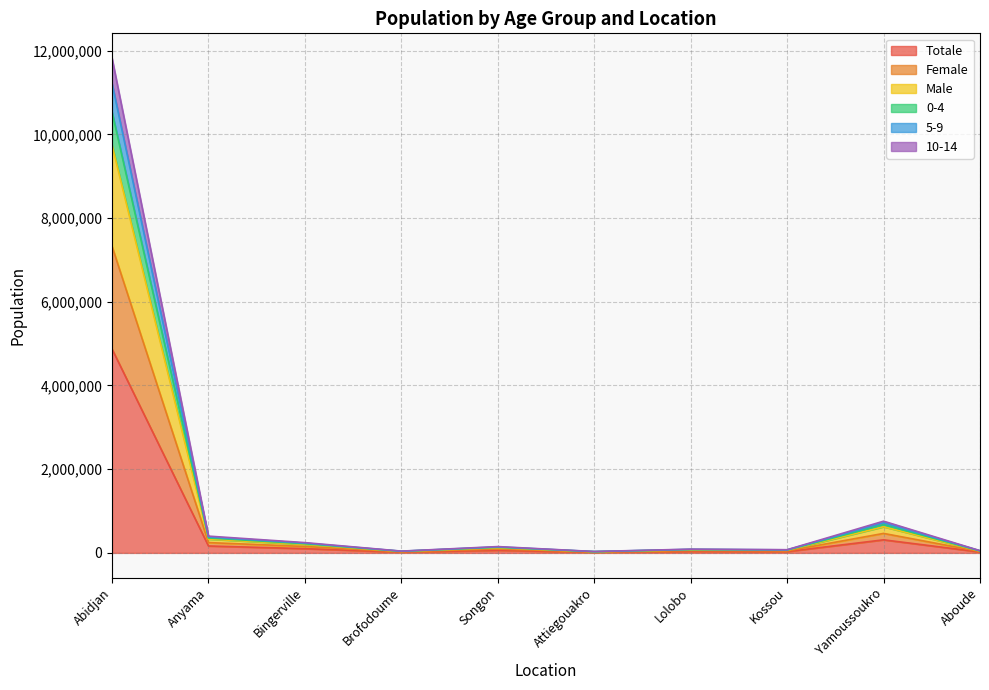

Is it true that Totale equals 4870486 at Abidjan?

True